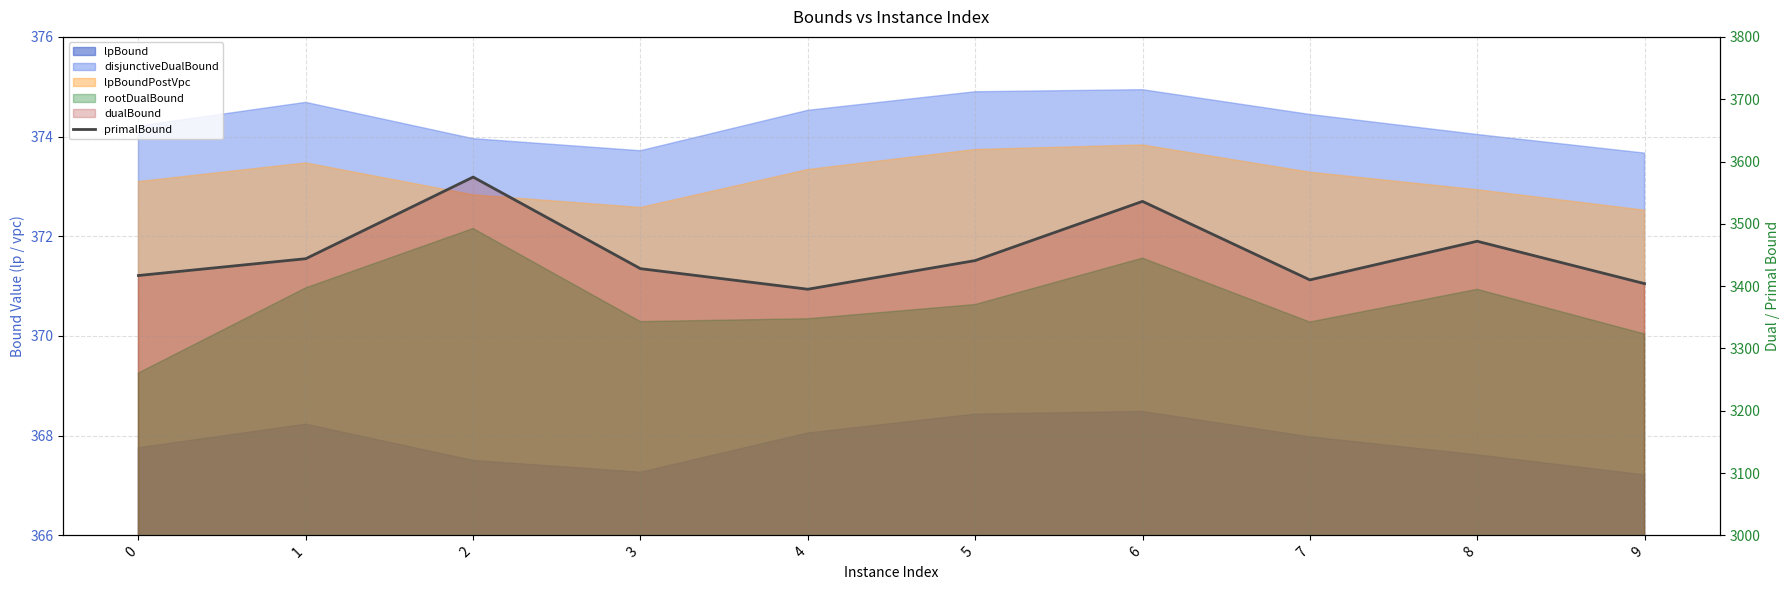

What is the minimum value shown in the chart?

3395